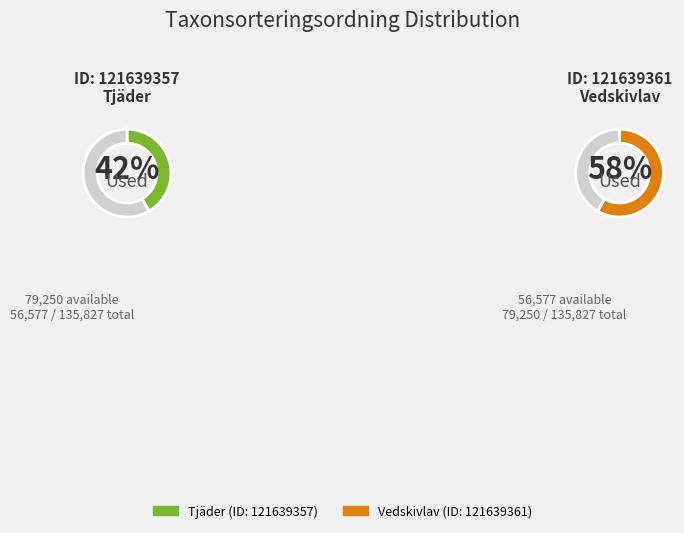

To the nearest percent, what is the combined percentage of 121639361 and 121639357?

100%